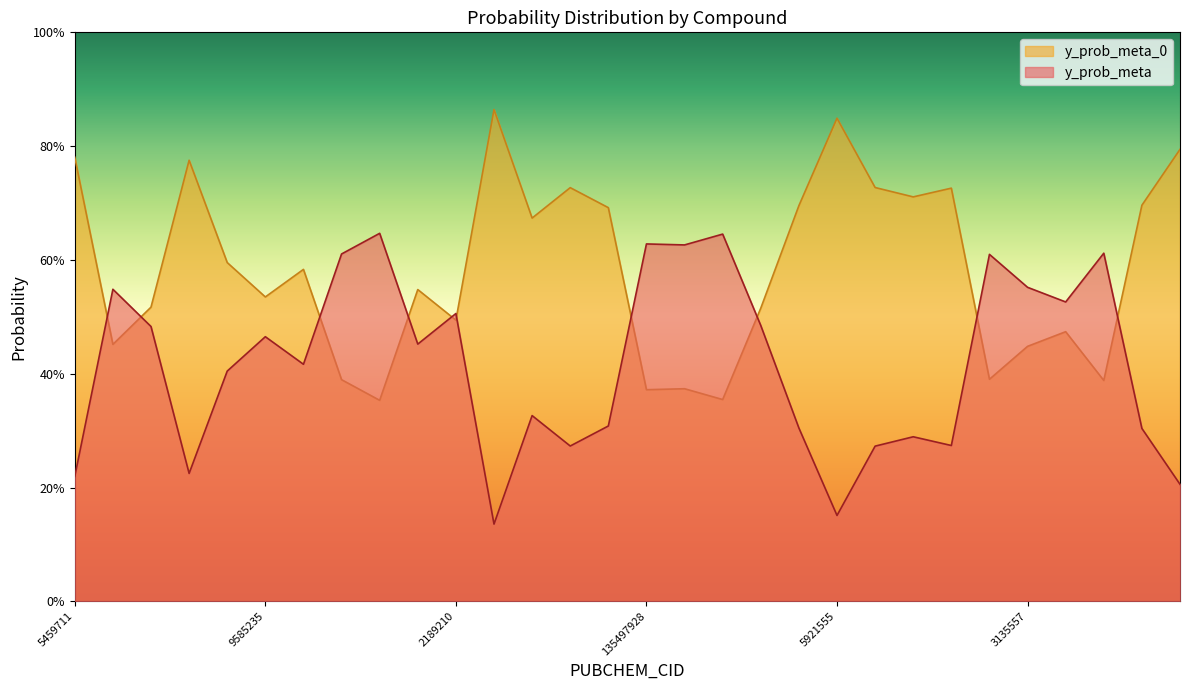

What is the sum of the y_prob_meta_0 values at 1328059 and 3774420?

1.0